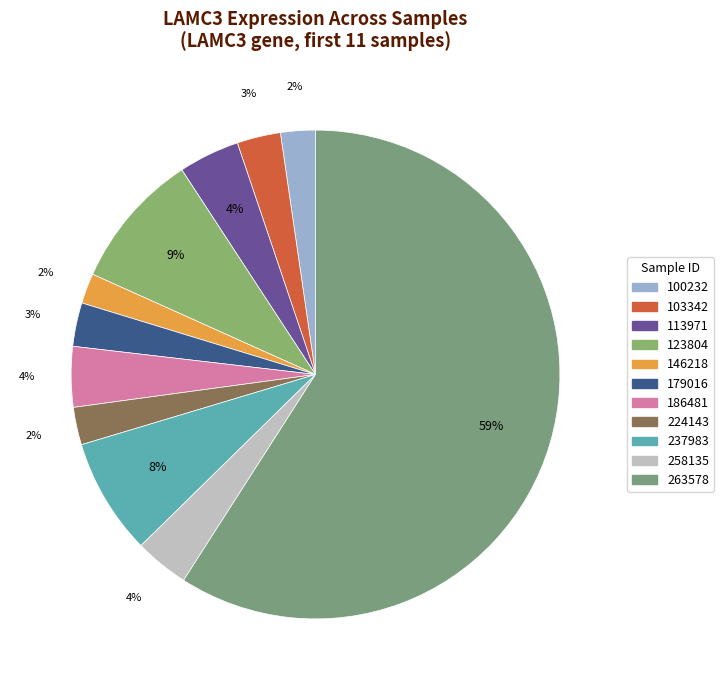

To the nearest percent, what is the difference between the largest and smallest slice percentages?

57%